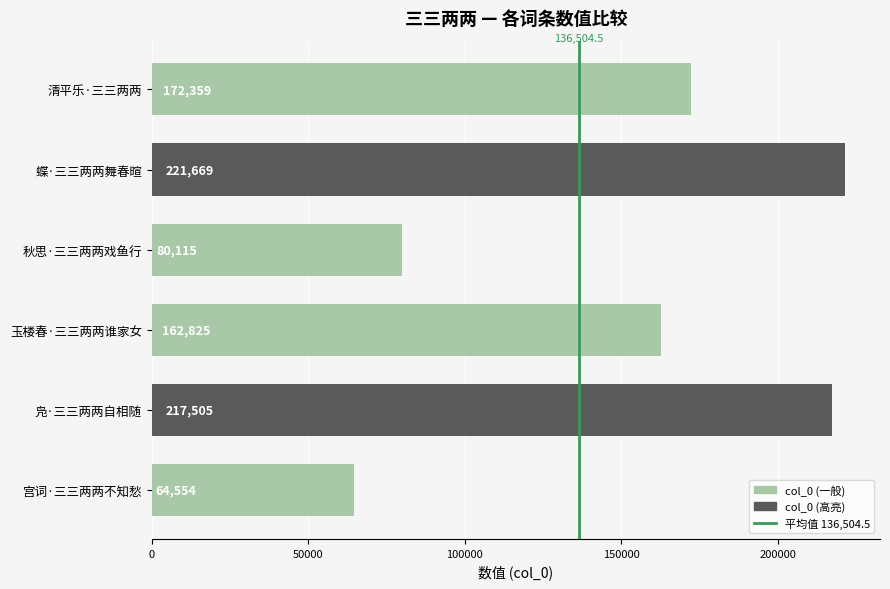

What is the sum of all values?

919027